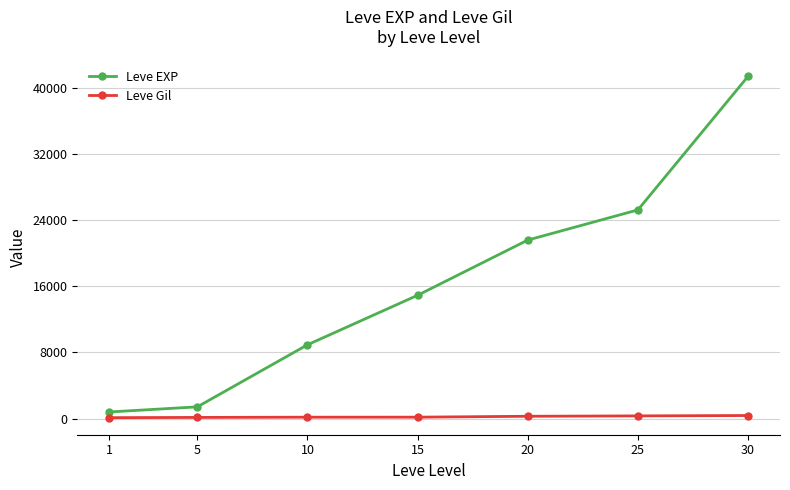

The value of Leve EXP at 20 is 21600. True or false?

True